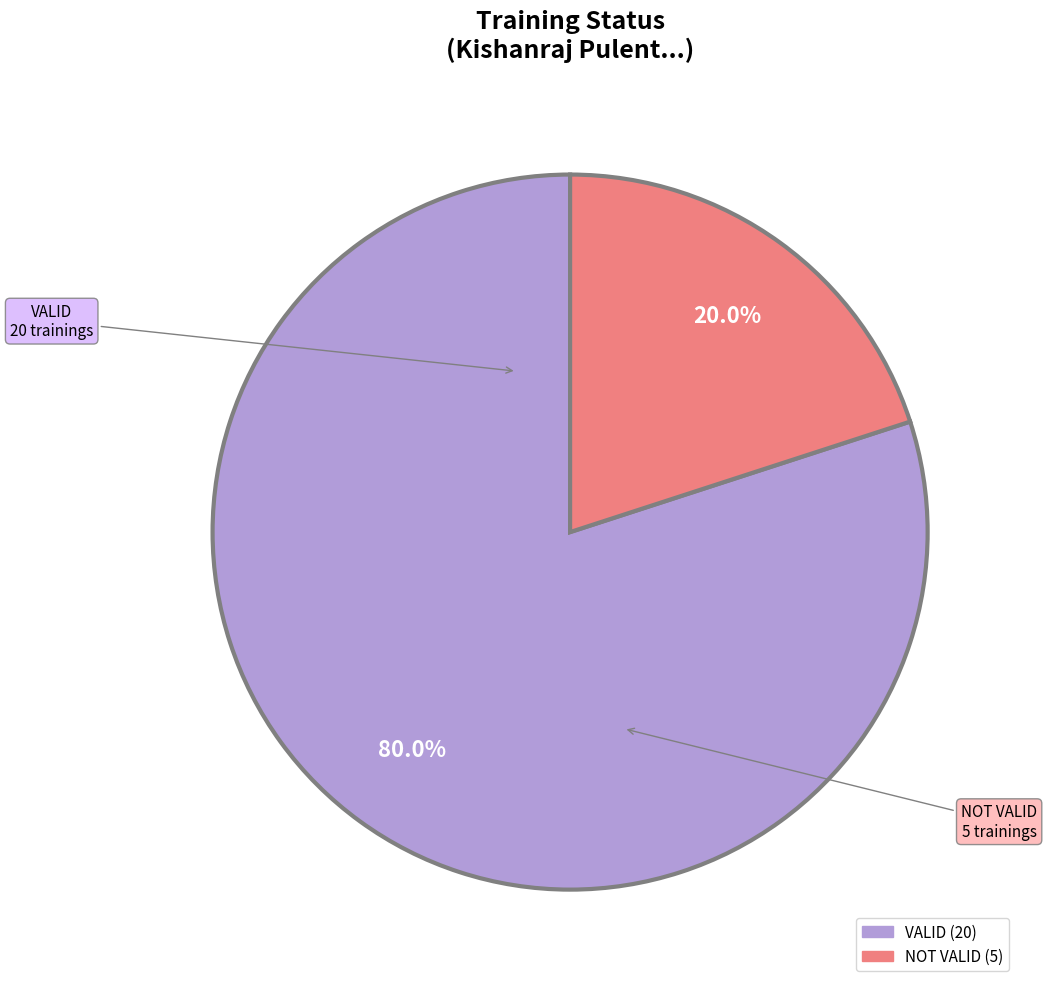

What percentage is the NOT VALID slice, to the nearest percent?

20%